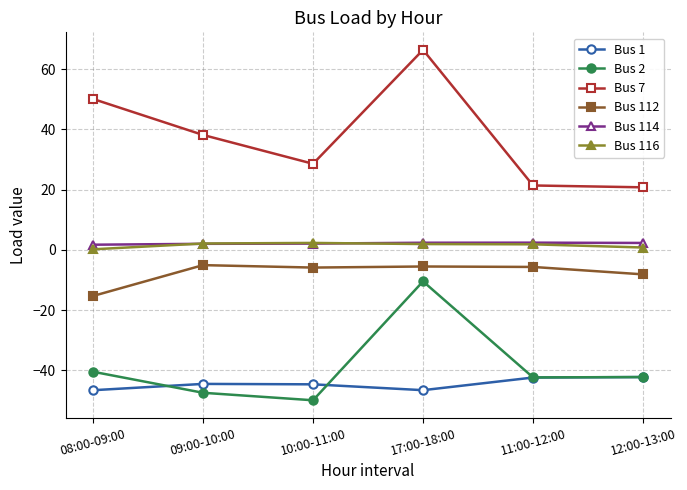

True or false: Bus 112 and Bus 2 cross at least once.

False